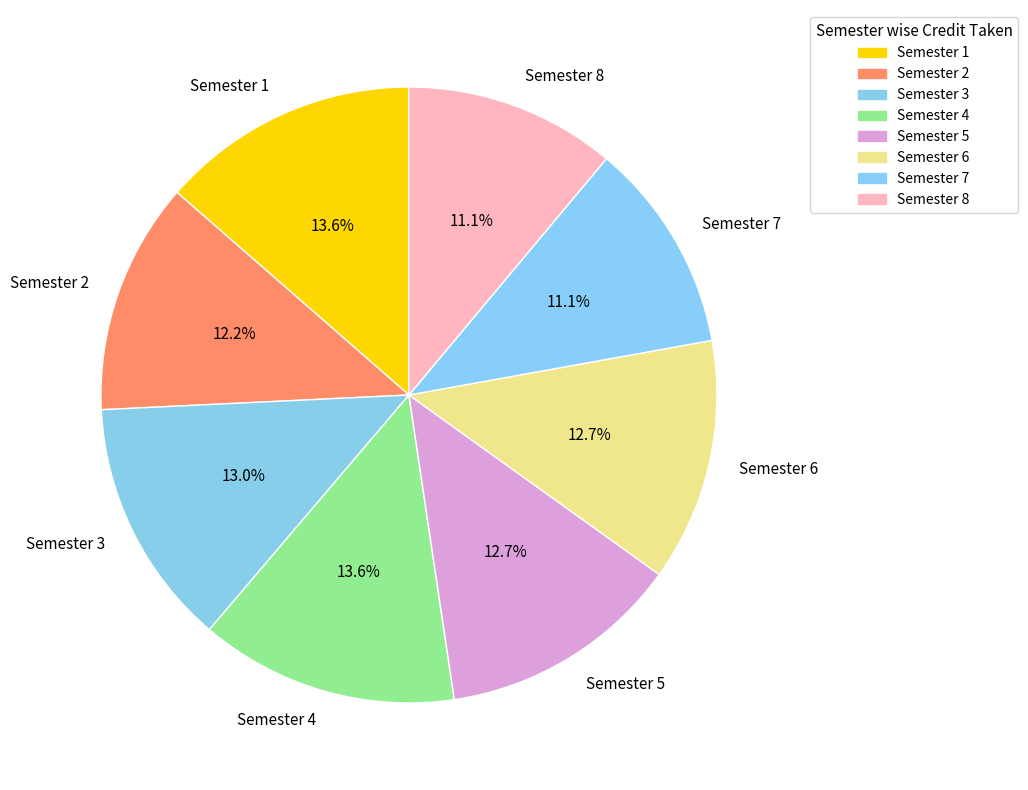

What is the ratio of the value at Semester 7 to the value at Semester 2?

0.9